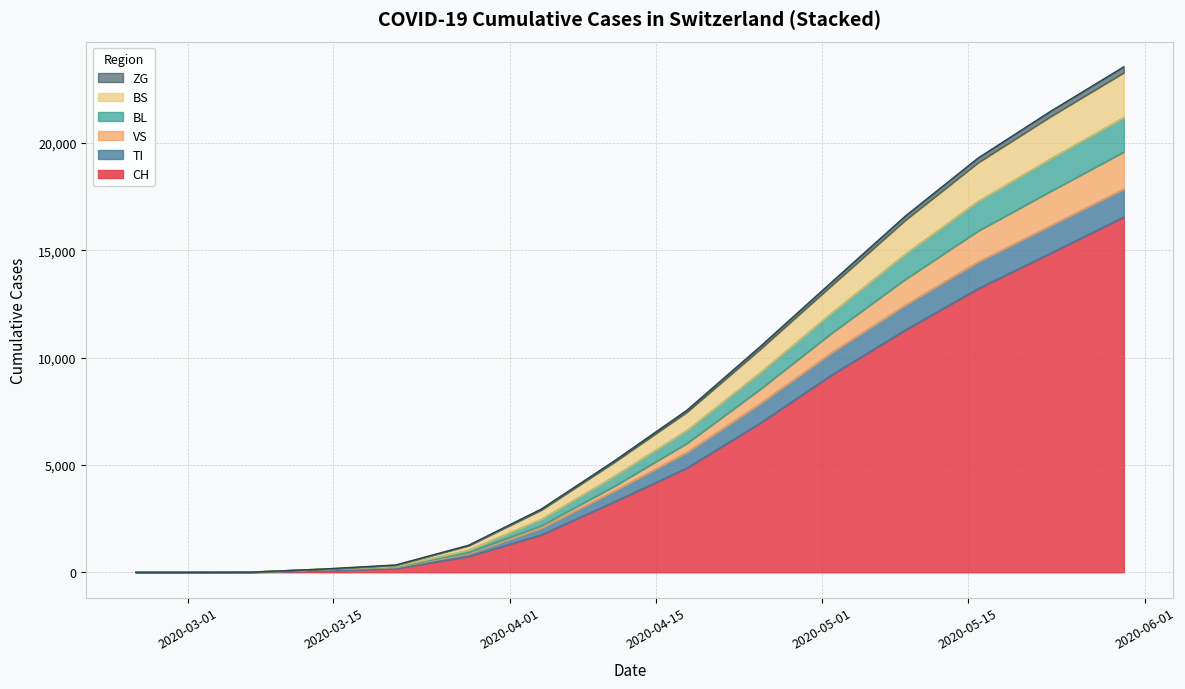

How many lines are shown in the chart?

6